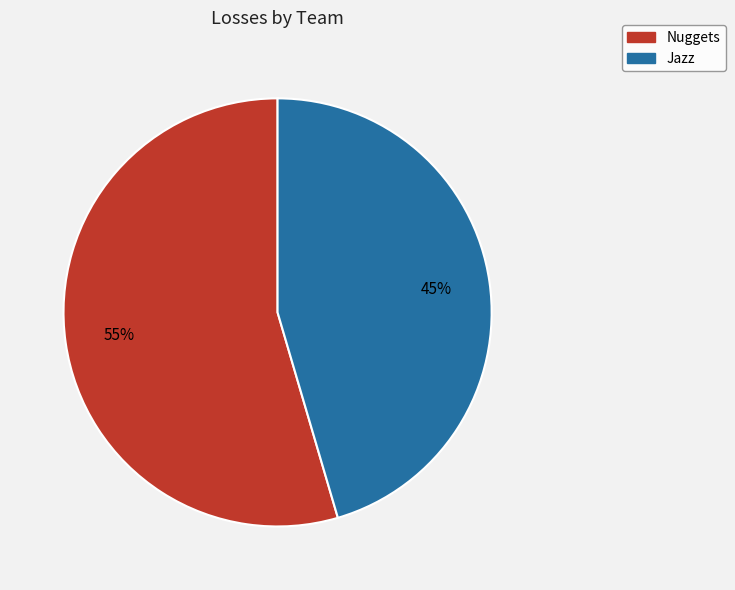

How many slices are in this pie chart?

2